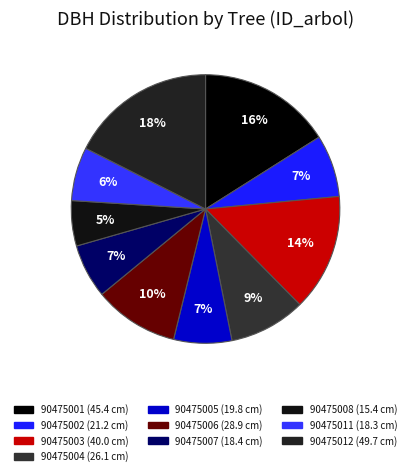

Combined, what portion of the pie is 90475004 and 90475007?

15.7%